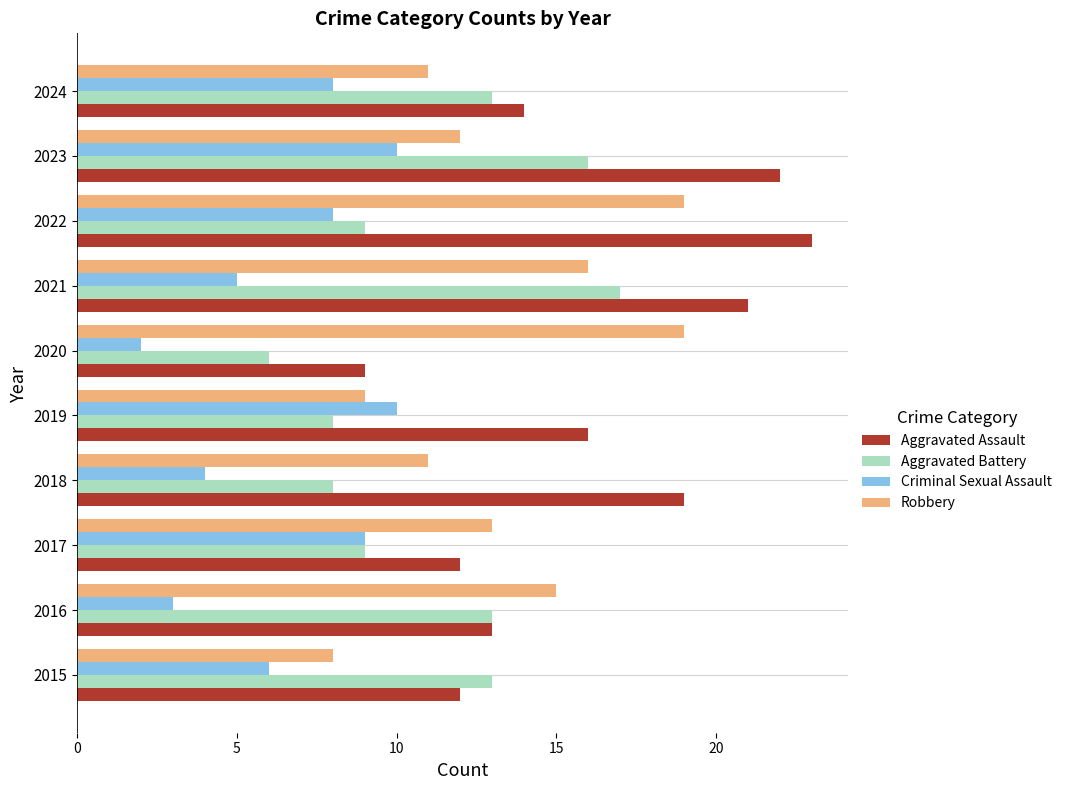

Which series has the largest range (max minus min)?

Aggravated Assault